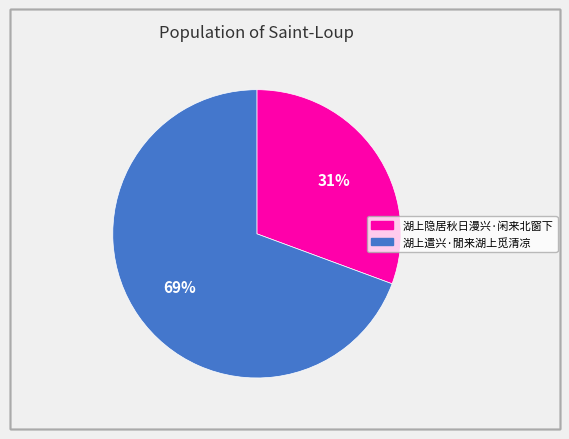

Combined, do 湖上遣兴·閒来湖上觅清凉 and 湖上隐居秋日漫兴·闲来北窗下 account for over 50%?

Yes